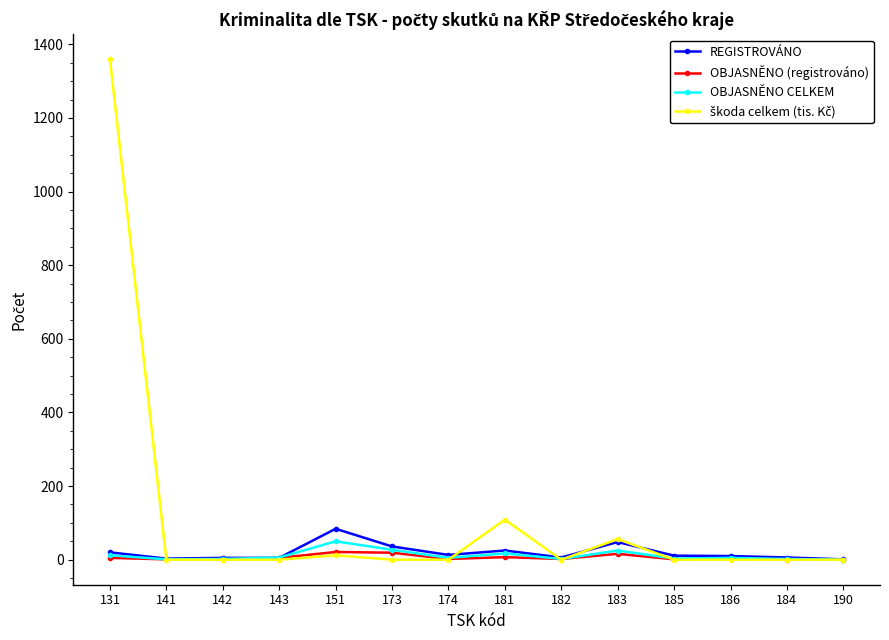

What is the average value of the OBJASNĚNO (registrováno) series?

6